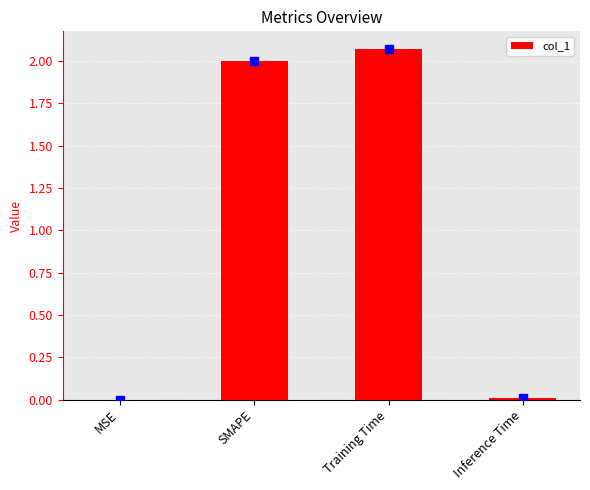

How many data points does each series have?

4